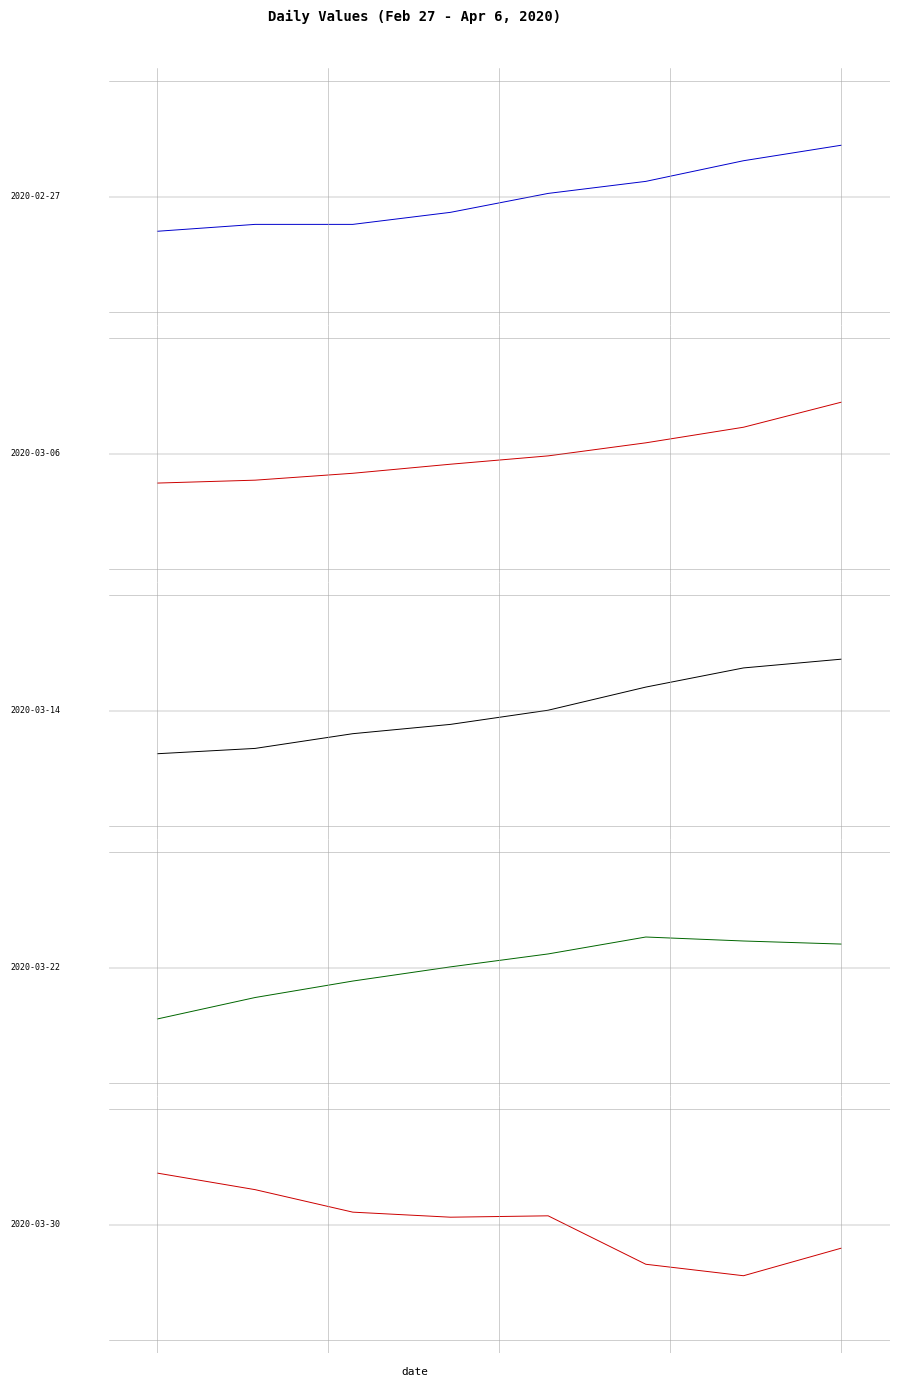

Reading left to right, extract all data points from this chart.

value (row 1): -0.3	-0.2	-0.2	-0.1	0.0	0.1	0.3	0.4
value (row 2): -0.2	-0.2	-0.2	-0.1	-0.0	0.1	0.2	0.4
value (row 3): -0.3	-0.3	-0.2	-0.1	0.0	0.2	0.3	0.4
value (row 4): -0.4	-0.2	-0.1	0.0	0.1	0.2	0.2	0.2
value (row 5): 0.4	0.3	0.1	0.1	0.1	-0.3	-0.4	-0.2